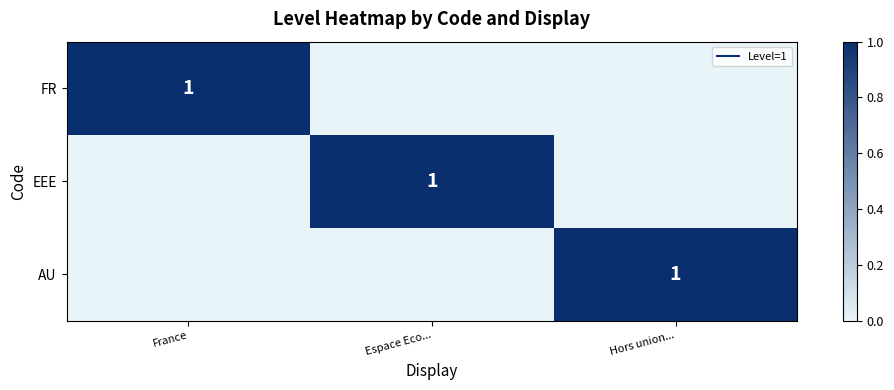

The EEE series shows 1 at Espace Eco.... True or false?

True